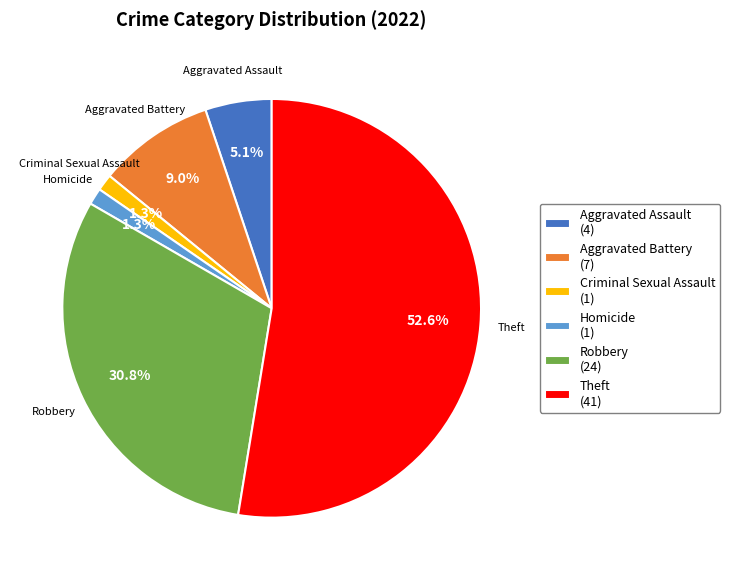

Is the sum of Aggravated Battery (7) and Robbery (24) greater than half?

No